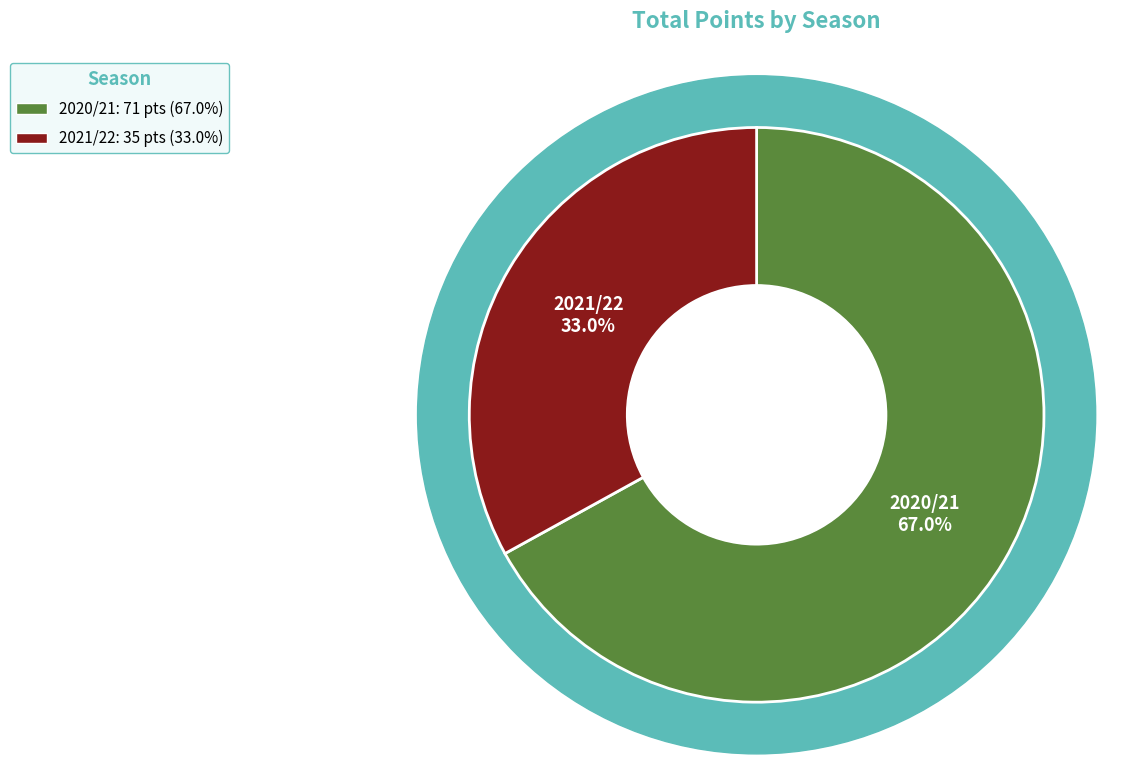

Which slice is the largest?

2020/21 (assists=0)